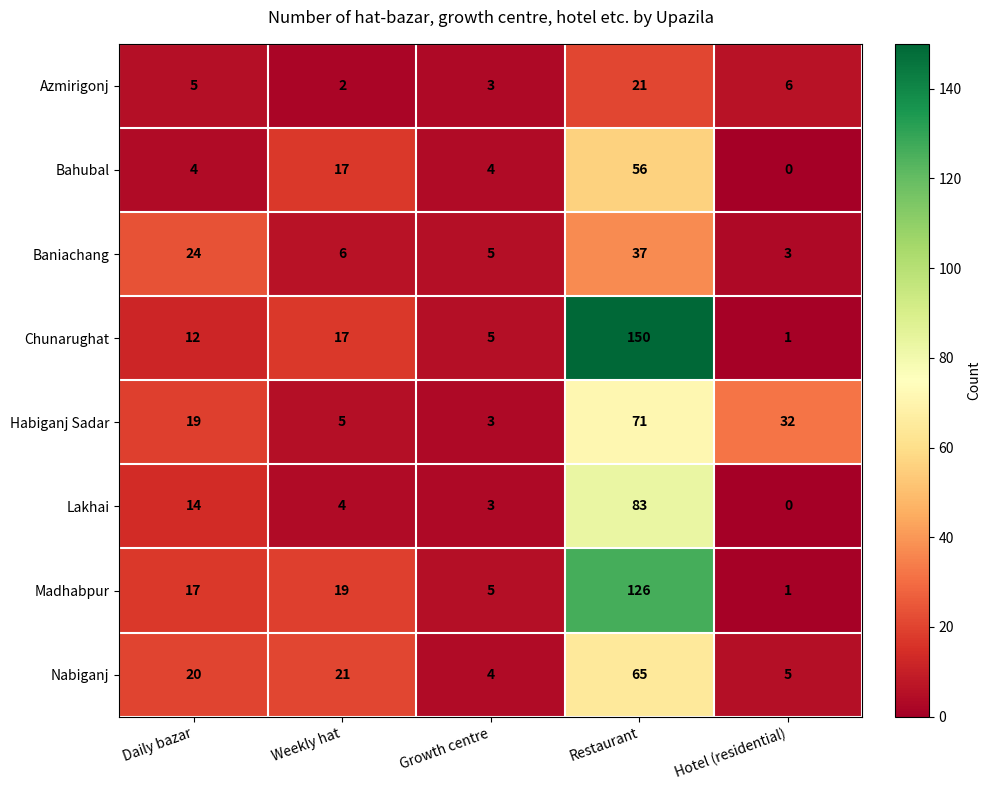

Where does the Lakhai series first go above 4?

Daily bazar